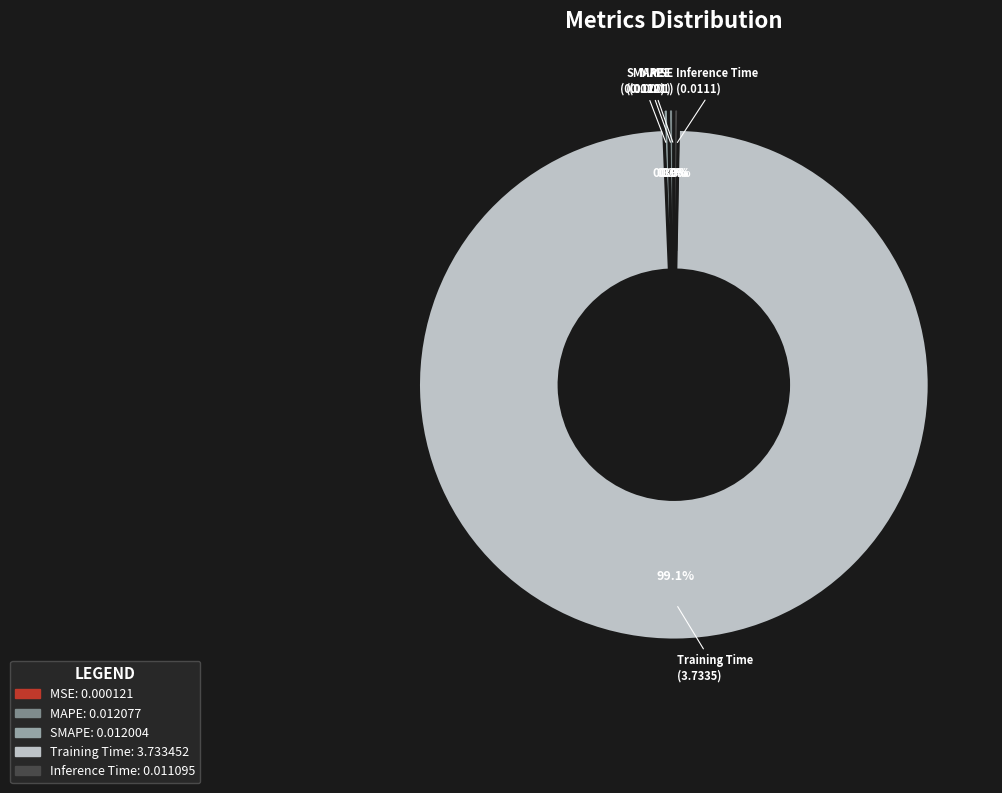

Does any single category account for the majority?

Yes